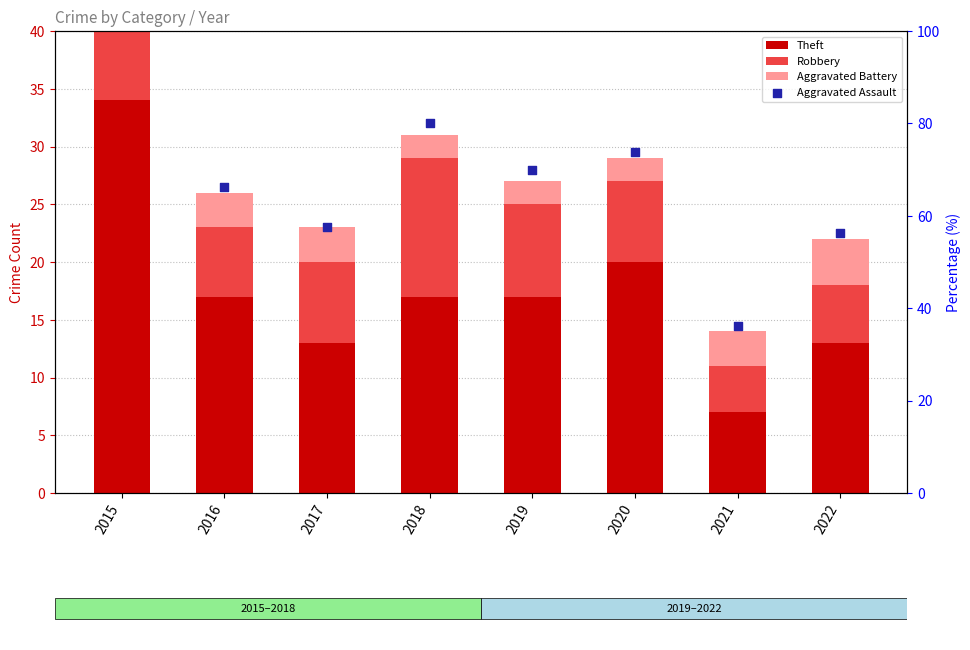

Is the value of Aggravated Battery at 2016 greater than the value of Robbery at 2016?

No